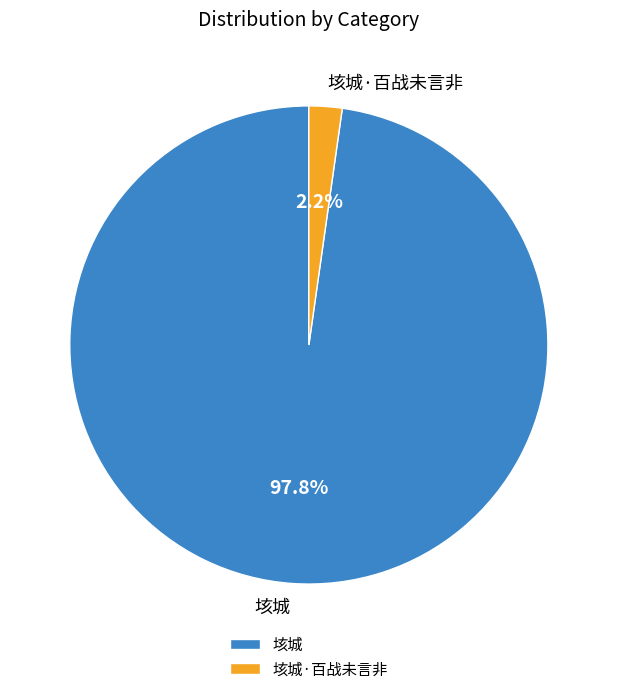

Combined, what portion of the pie is 垓城 and 垓城·百战未言非?

100.0%